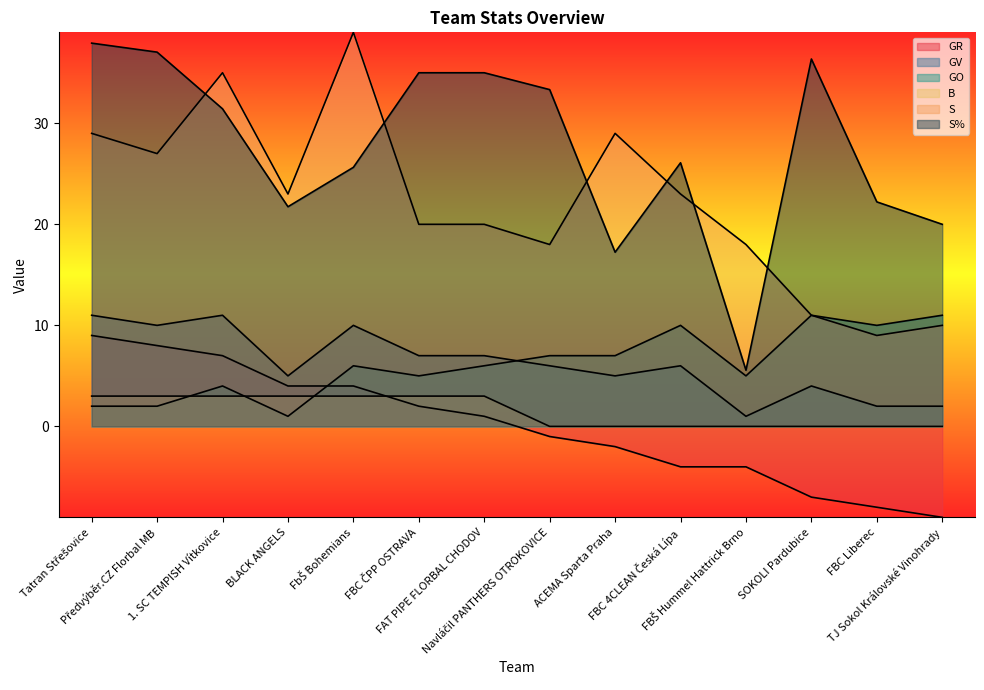

List the labels in order of GR value, largest first.

Tatran Střešovice, Předvýběr.CZ Florbal MB, 1. SC TEMPISH Vítkovice, BLACK ANGELS, FbŠ Bohemians, FBC ČPP OSTRAVA, FAT PIPE FLORBAL CHODOV, Navláčil PANTHERS OTROKOVICE, ACEMA Sparta Praha, FBC 4CLEAN Česká Lípa, FBŠ Hummel Hattrick Brno, SOKOLI Pardubice, FBC Liberec, TJ Sokol Královské Vinohrady